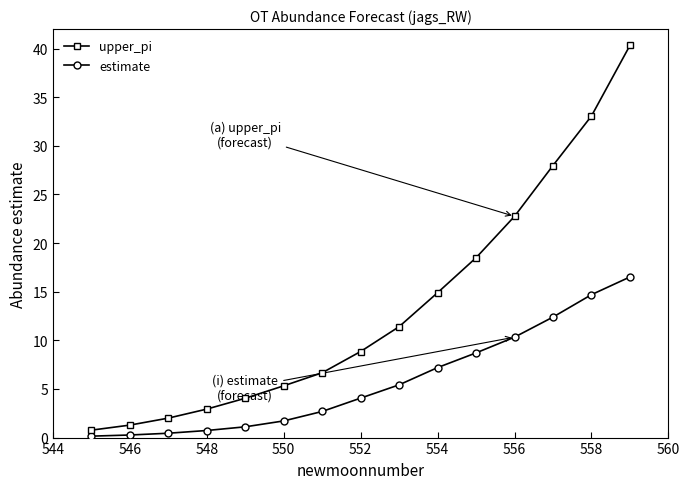

How many lines are shown in the chart?

2